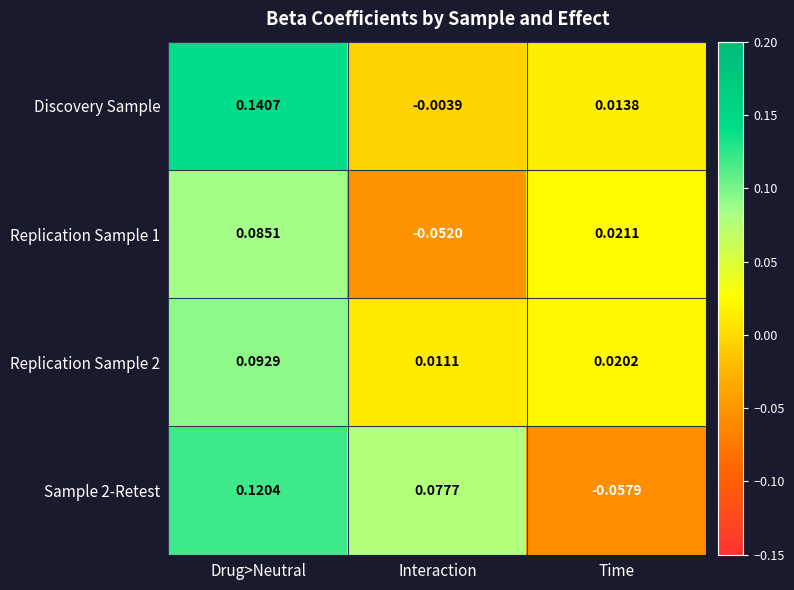

At which label does Discovery Sample first exceed 0?

Drug>Neutral